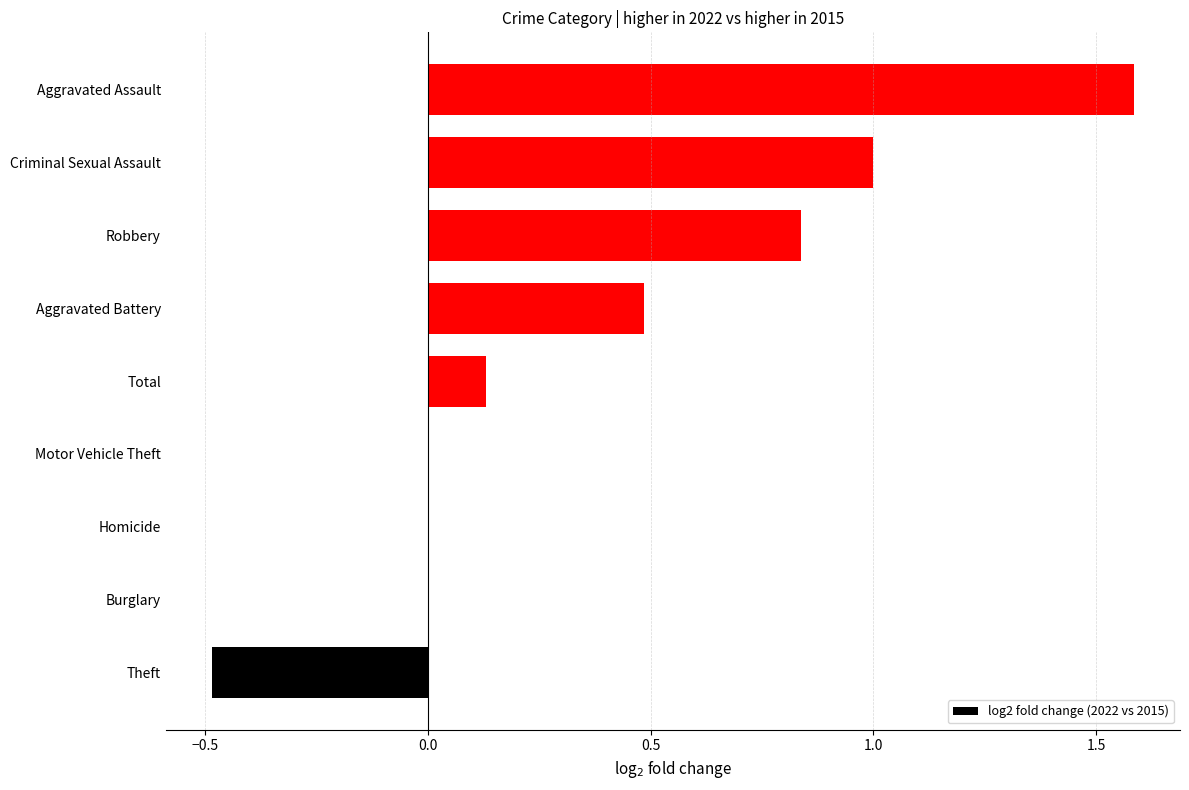

The chart shows a value of 0.0 at Burglary. True or false?

True